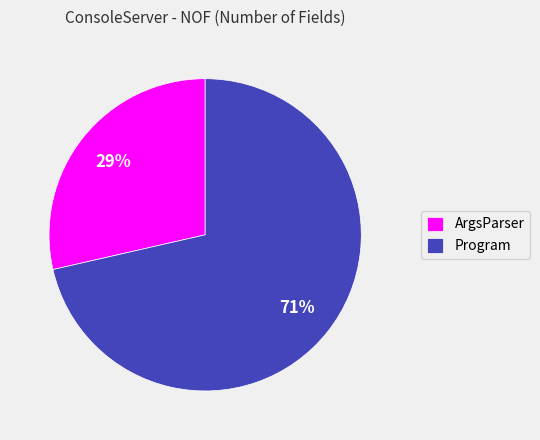

Combined, do ArgsParser and Program account for over 50%?

Yes